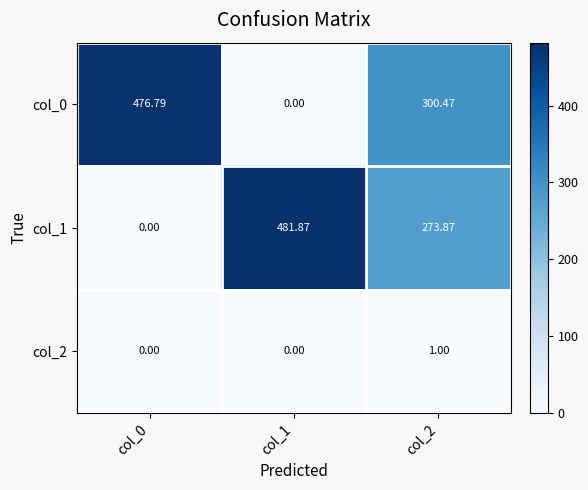

Is the value of col_0 at col_0 greater than the value of col_2 at col_1?

Yes